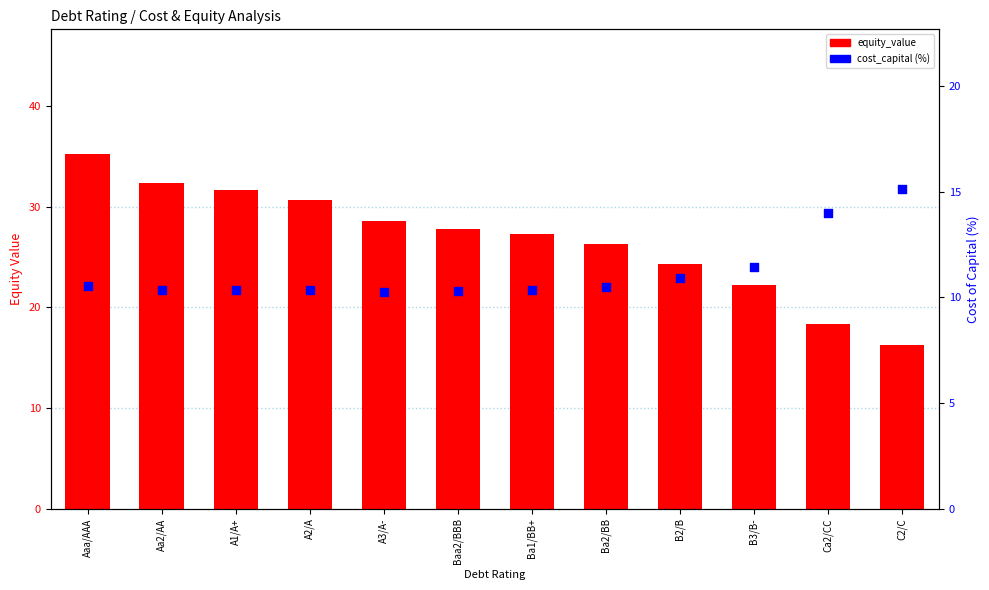

Which series reaches the maximum Y coordinate?

equity_value